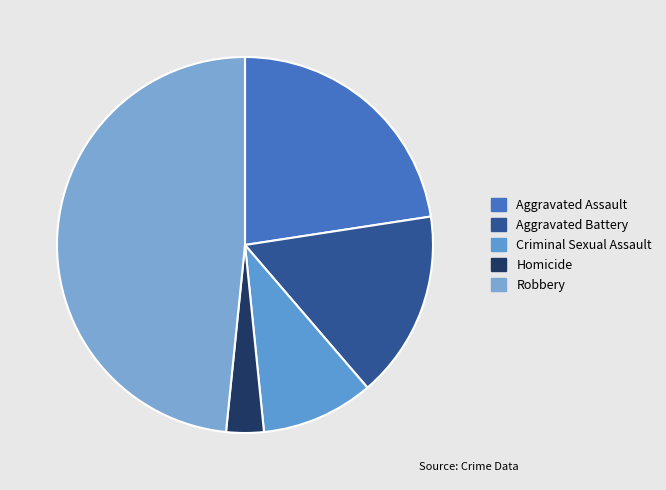

Count the number of slices in the pie.

5